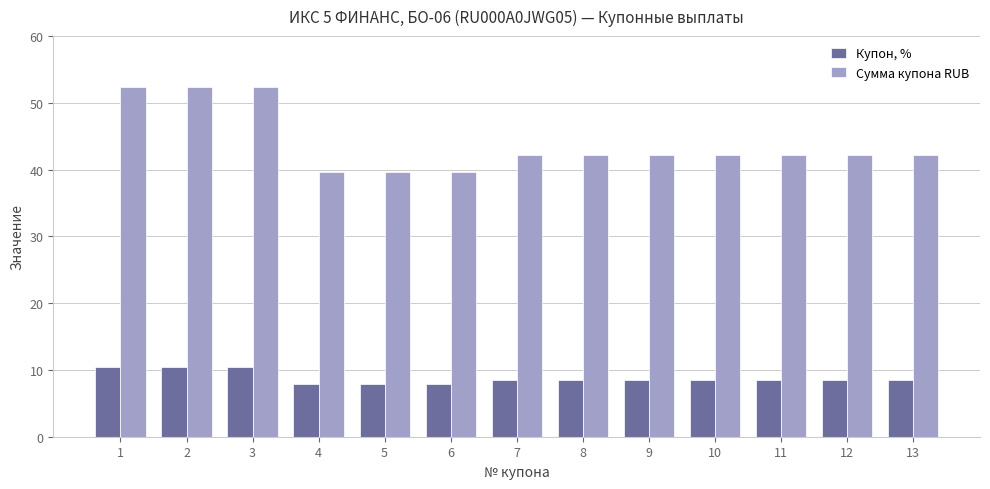

Which series has the largest range (max minus min)?

Сумма купона RUB